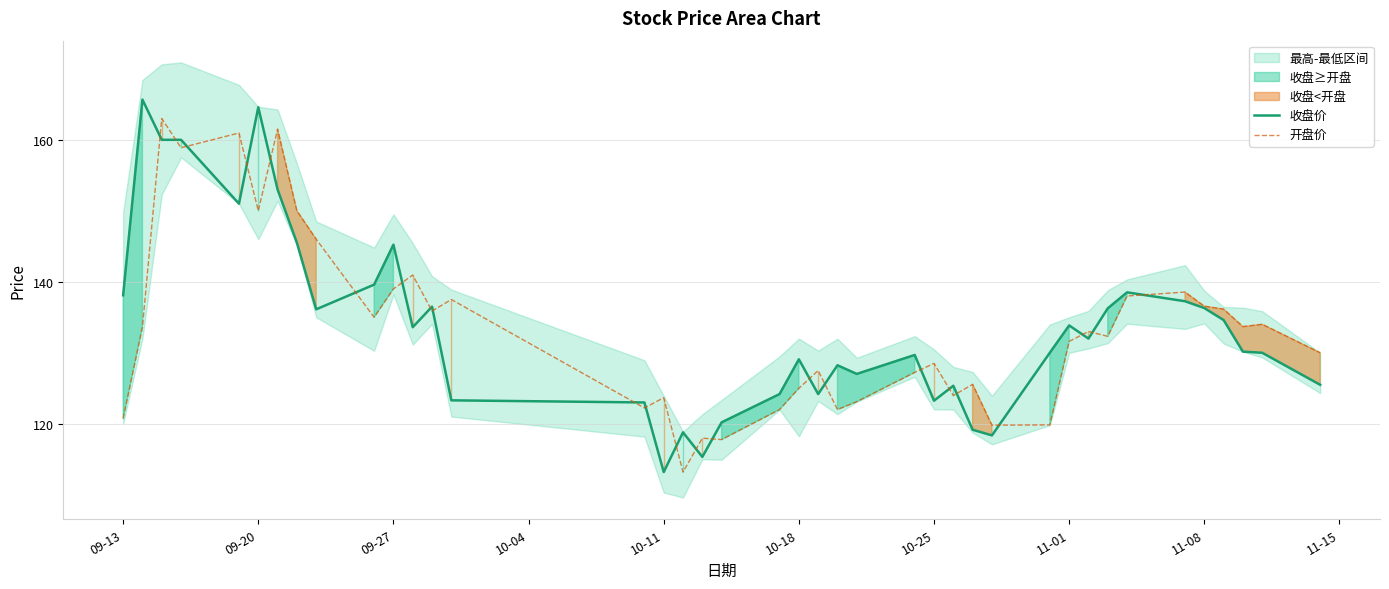

The value of 收盘价 at 10-18 is 129.1. True or false?

True